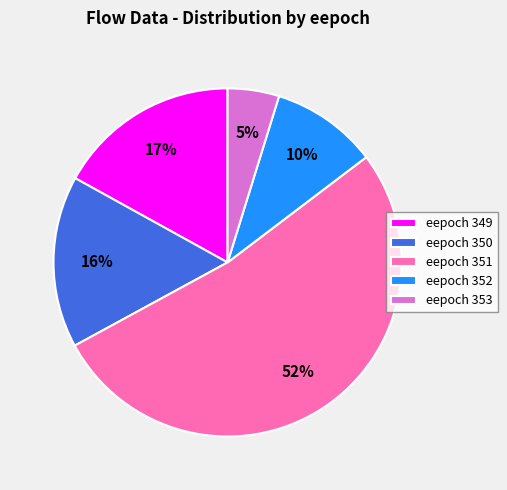

To the nearest percent, what percentage of the pie is eepoch 353?

5%